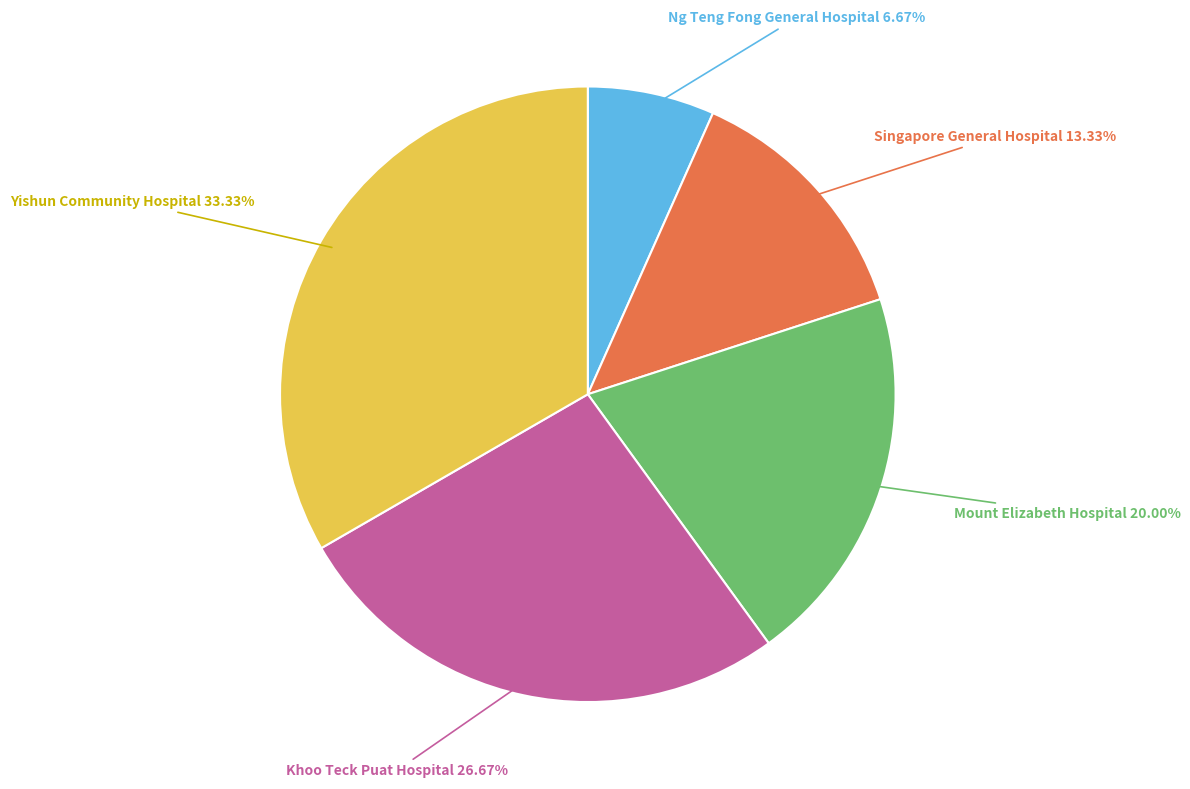

To the nearest percent, what percentage of the pie is Khoo Teck Puat Hospital?

27%